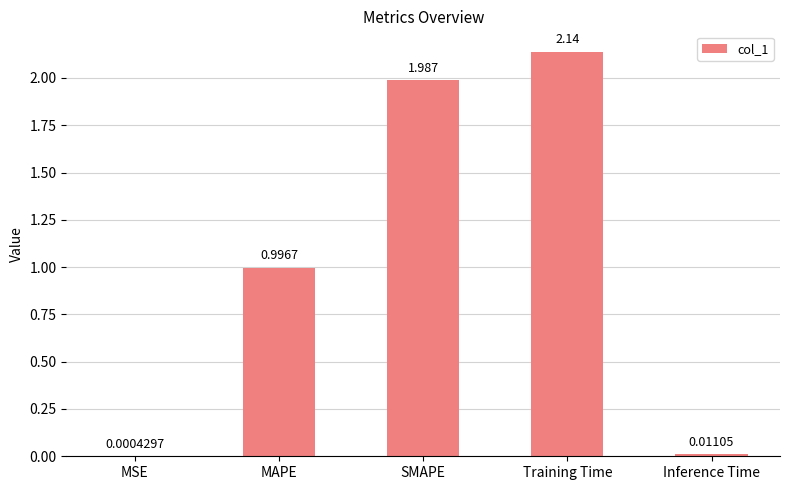

Which has a higher value, MSE or MAPE?

MAPE